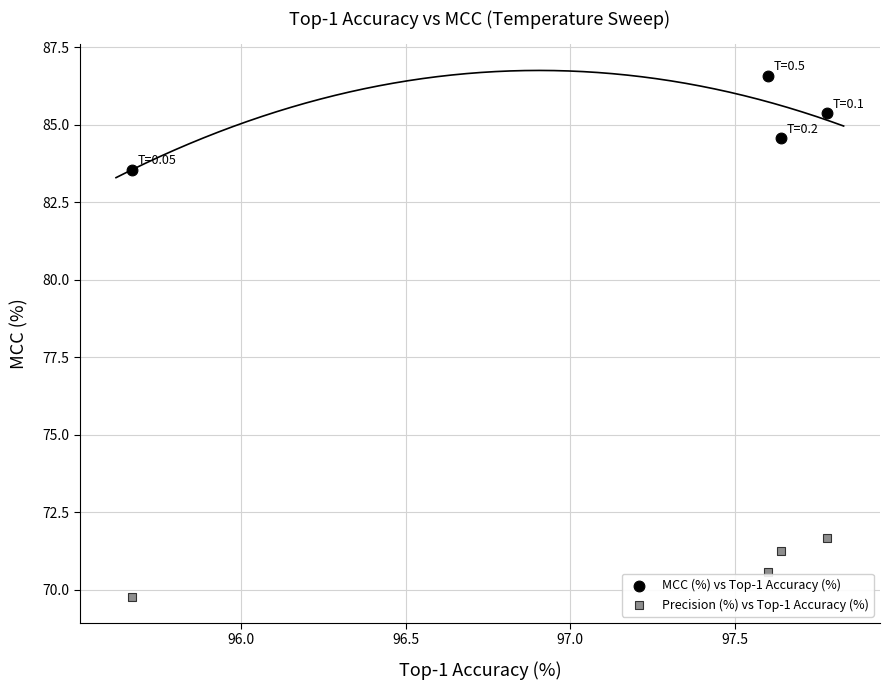

Which series has the widest spread of Y values?

MCC (%) vs Top-1 Accuracy (%)